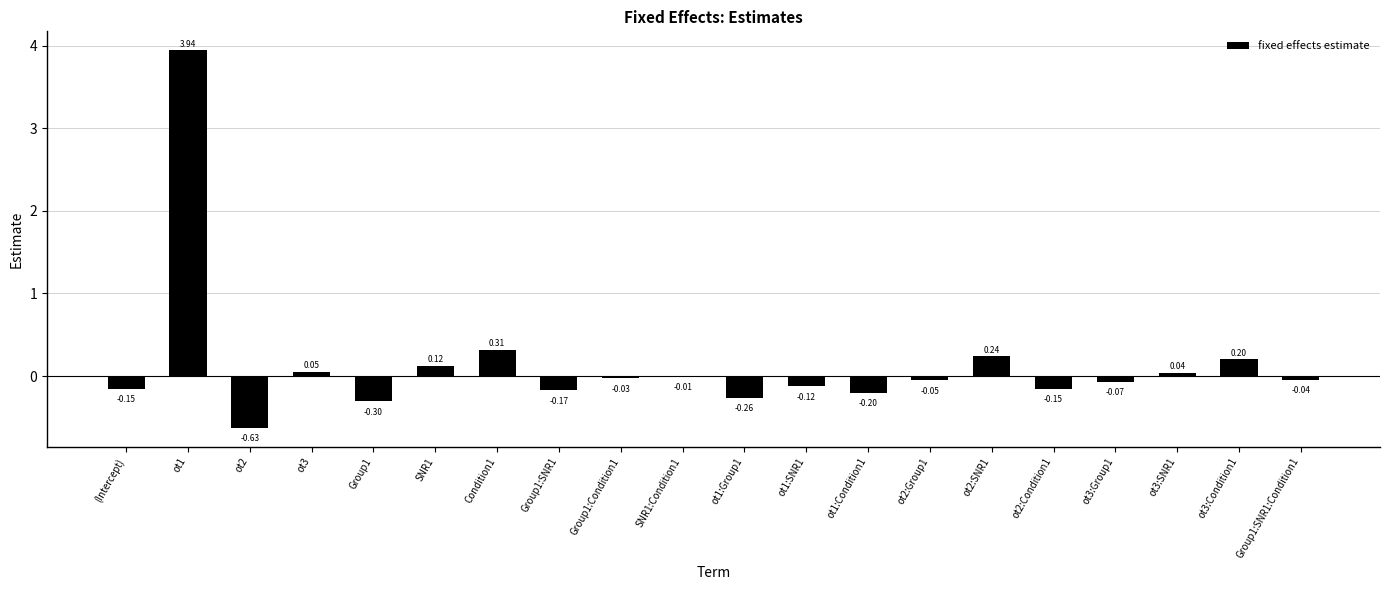

Which has a higher value, Group1:SNR1:Condition1 or Group1:SNR1?

Group1:SNR1:Condition1